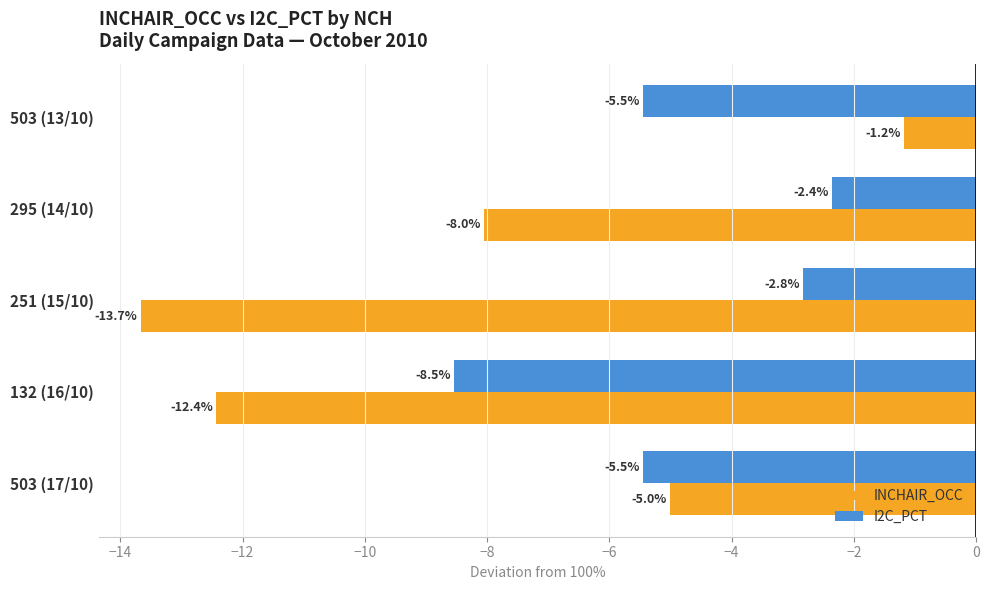

What is the difference between the second highest and second lowest values in the INCHAIR_OCC series?

7.4